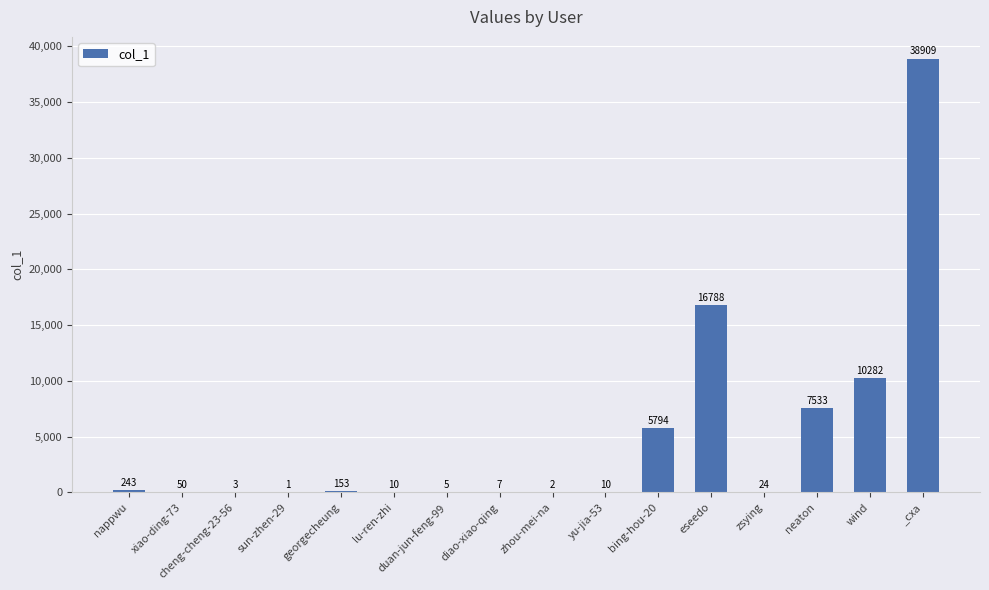

What is the difference between the values at neaton and zsying?

7509